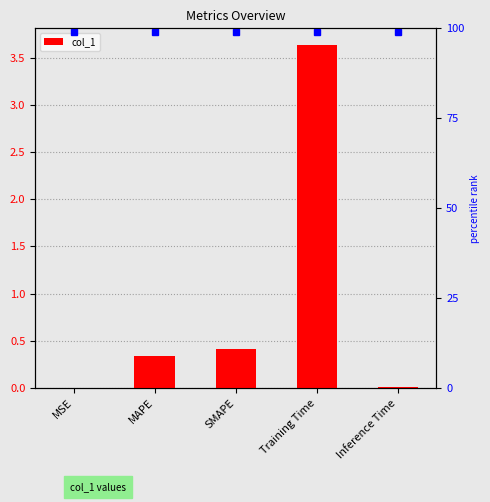

Reading left to right, what are all the values shown in this chart?

MSE=0.0	MAPE=0.3	SMAPE=0.4	Training Time=3.6	Inference Time=0.0